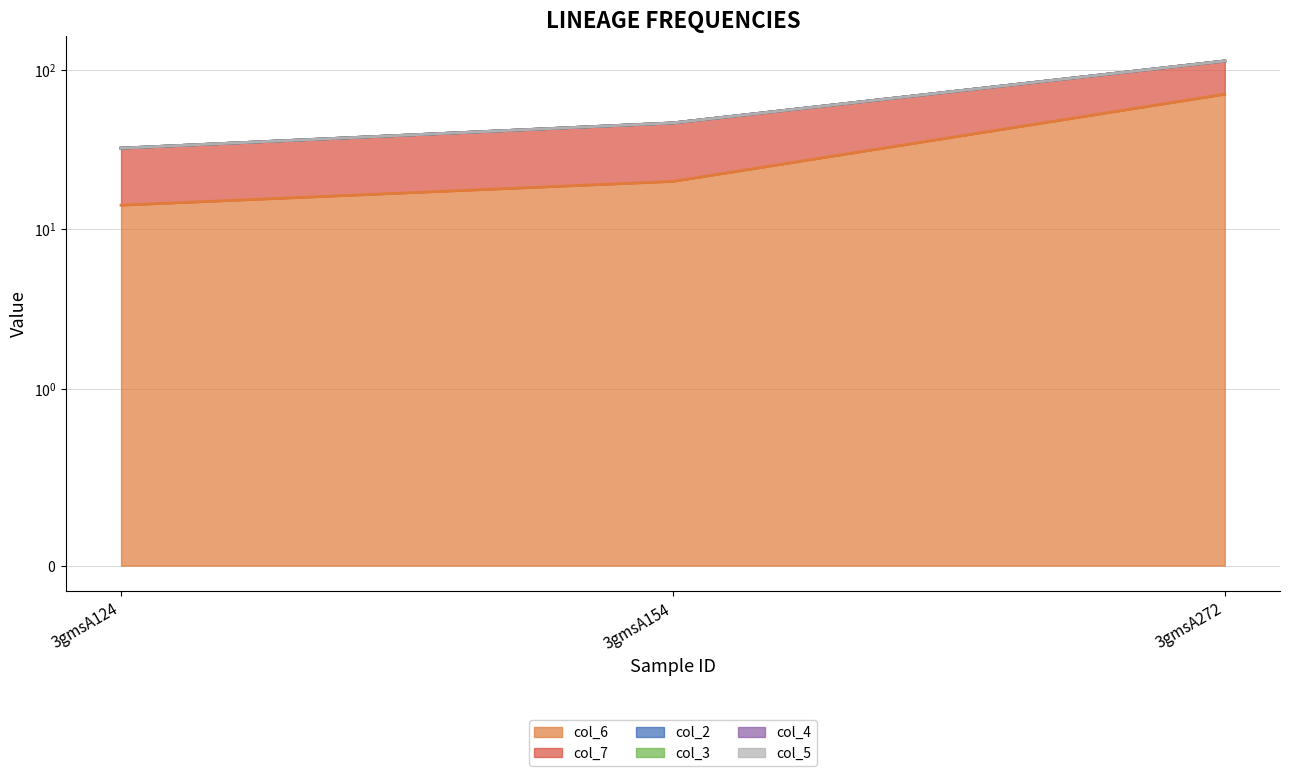

Does the chart have visible grid lines?

Yes